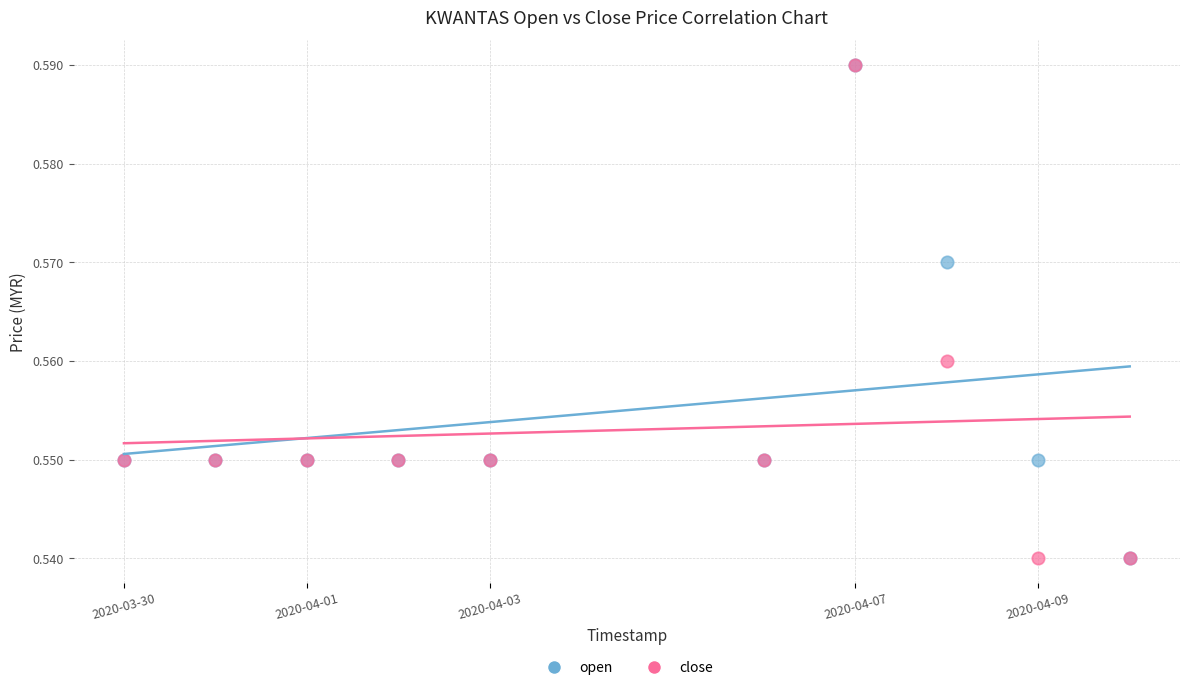

What are all the series names shown in the legend?

open, close